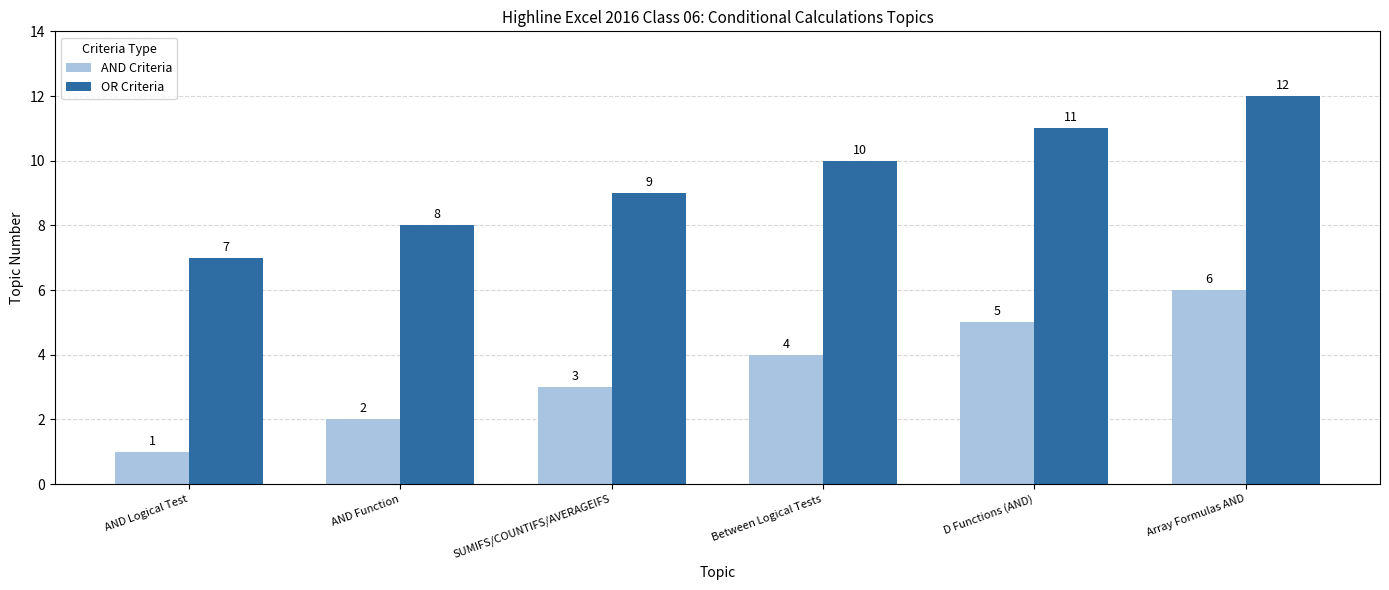

How many categories are shown in the chart?

6